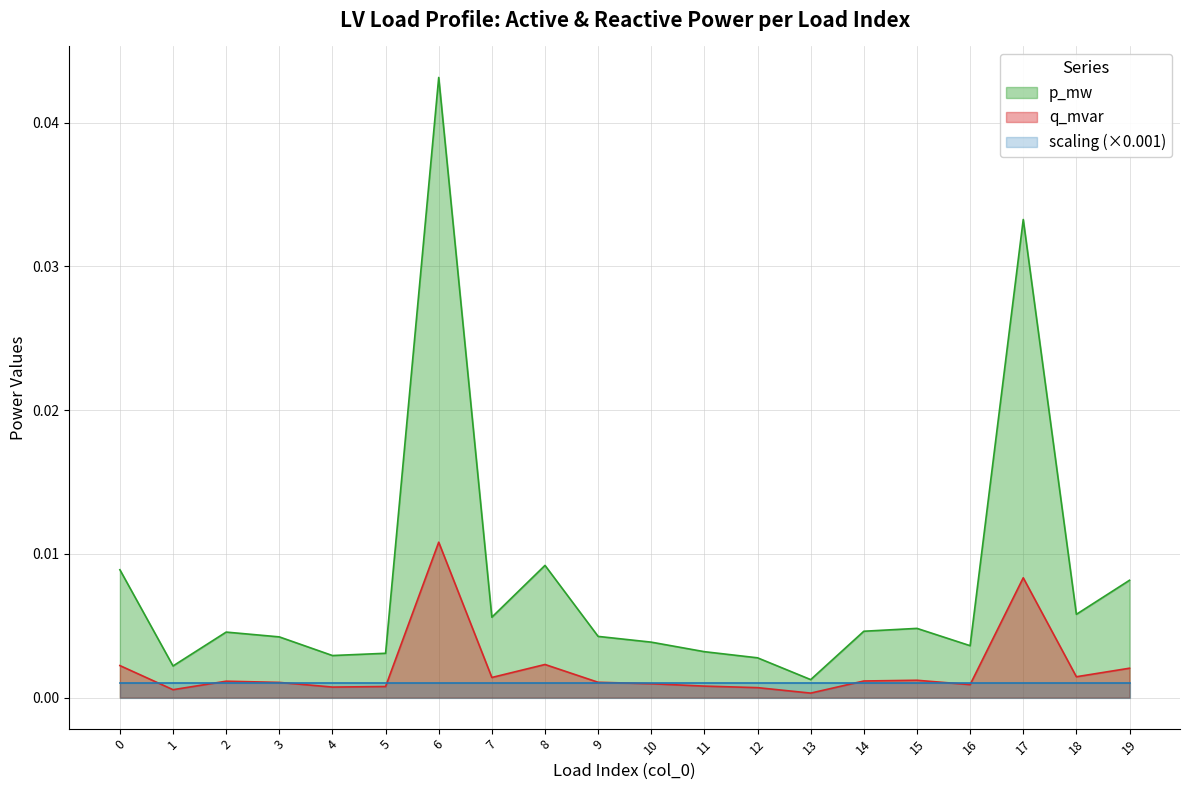

True or false: p_mw has more than 2 interior local peaks.

True